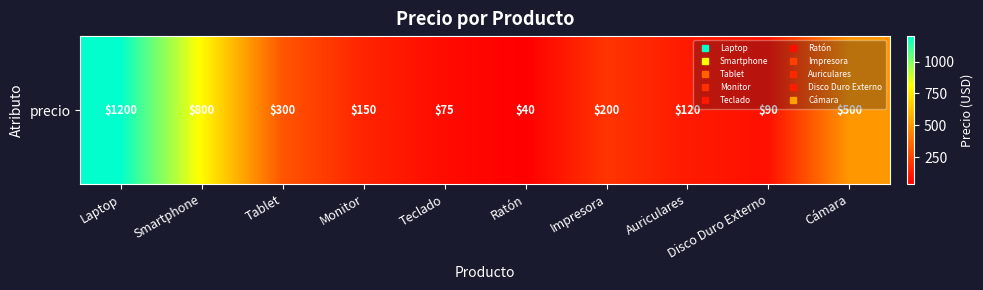

Reading left to right, list all the values displayed in this chart.

1200	800	300	150	75	40	200	120	90	500